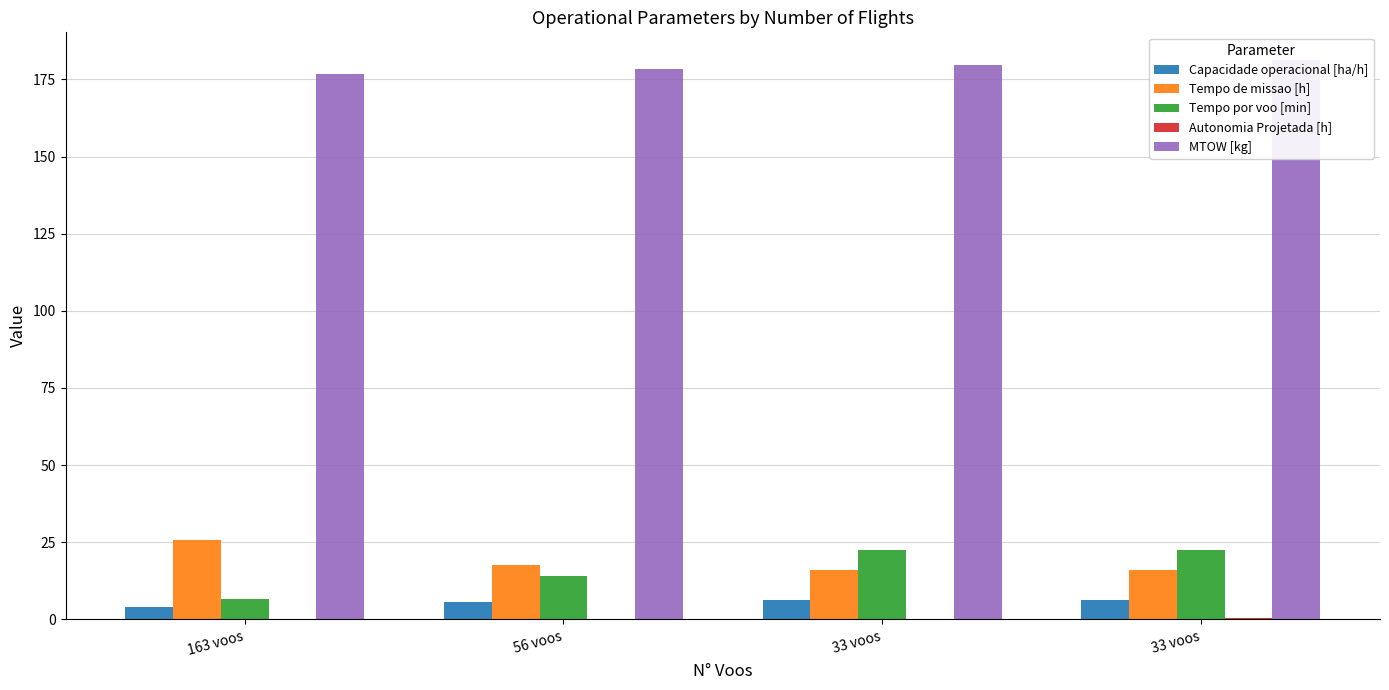

What is the value of the MTOW [kg] bar at the 3rd from the left?

179.7